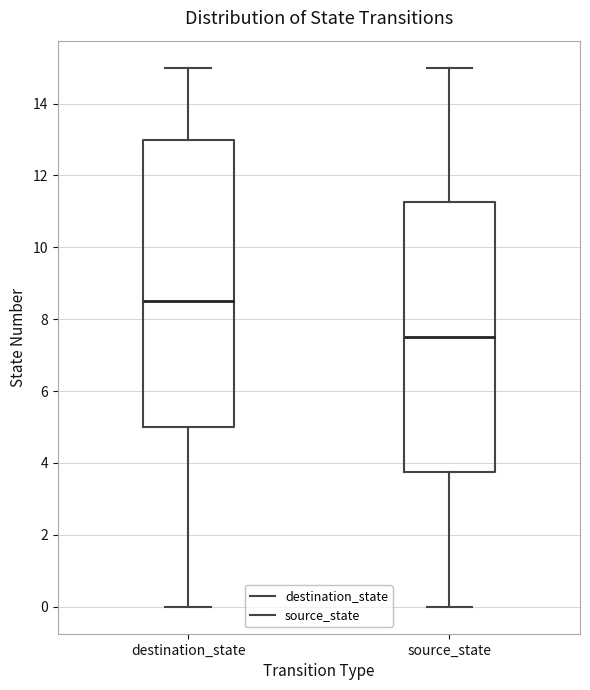

Where is the lower edge of the box for destination_state on the y-axis? The values are not printed on the chart, so give them approximately, as read against the axis.

5.0